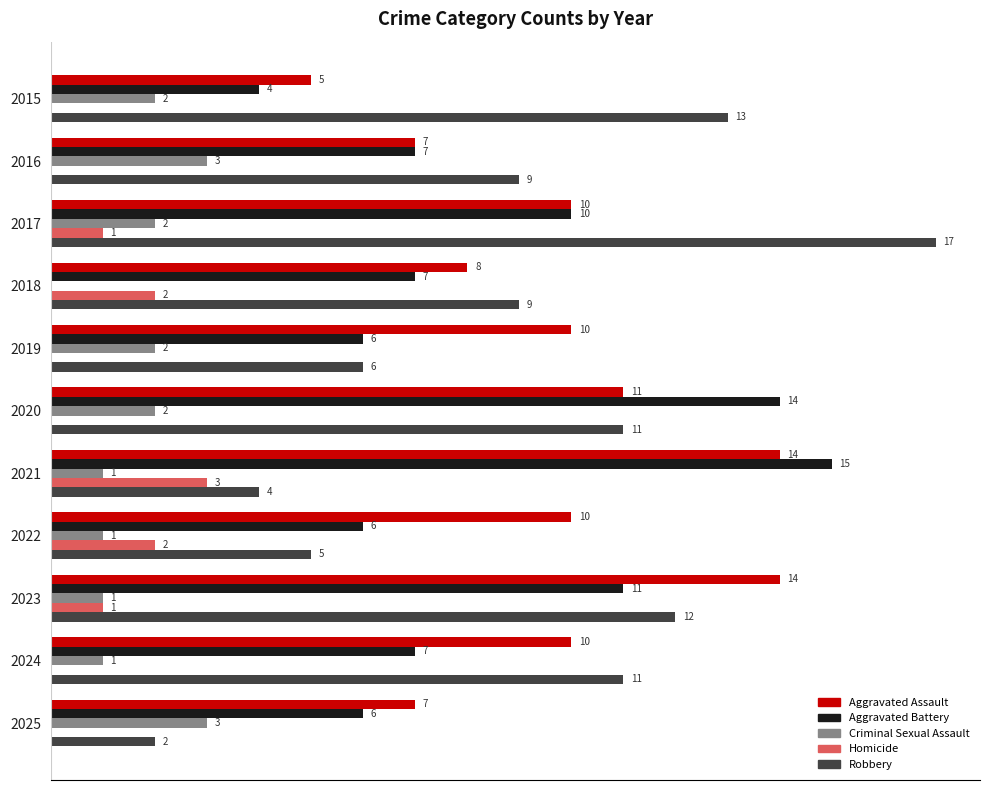

Which series has the largest total across all categories?

Aggravated Assault